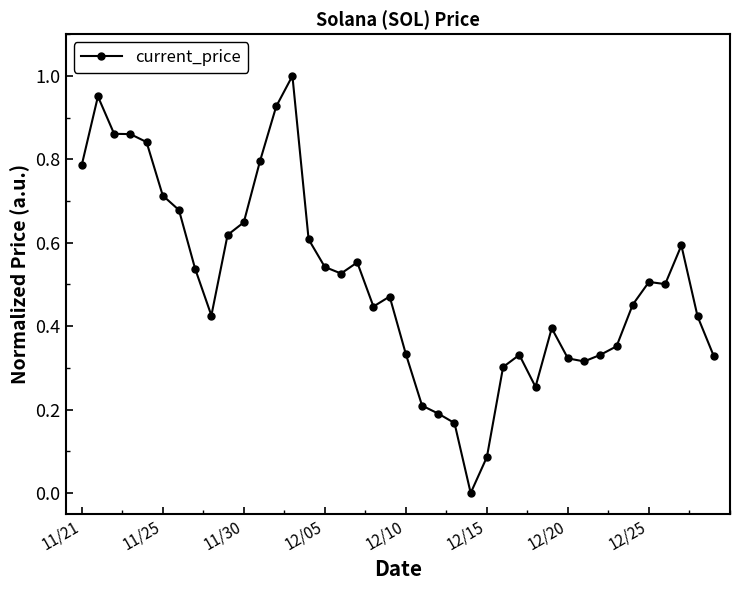

What is the sum of all values?

20.2